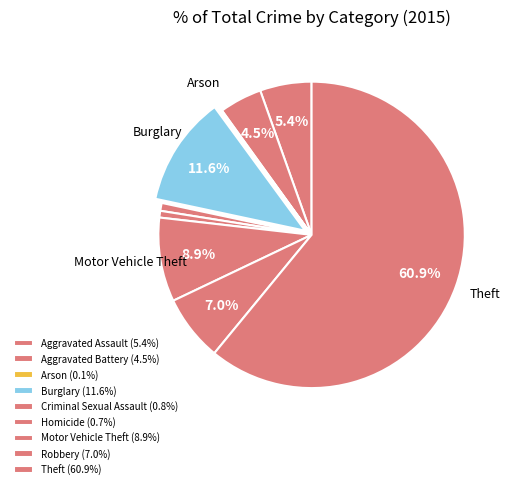

Rank the categories by value from lowest to highest.

Arson, Homicide, Criminal Sexual Assault, Aggravated Battery, Aggravated Assault, Robbery, Motor Vehicle Theft, Burglary, Theft